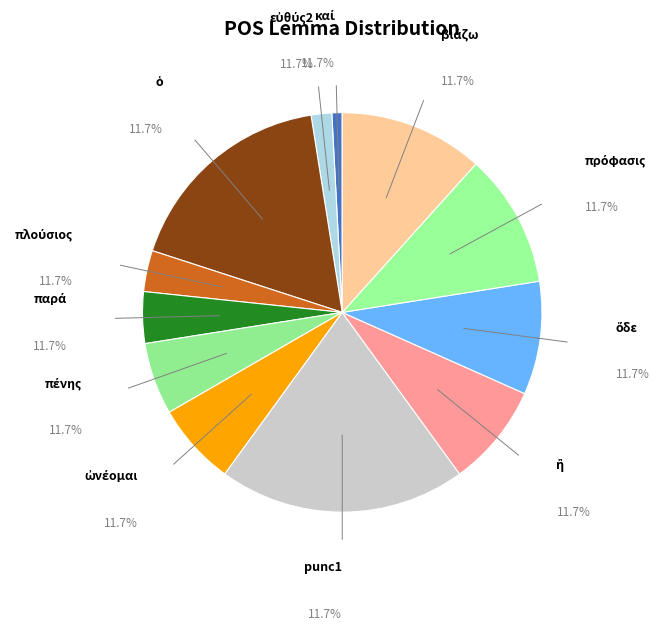

What percentage do ὠνέομαι and ὅδε together represent?

15.8%